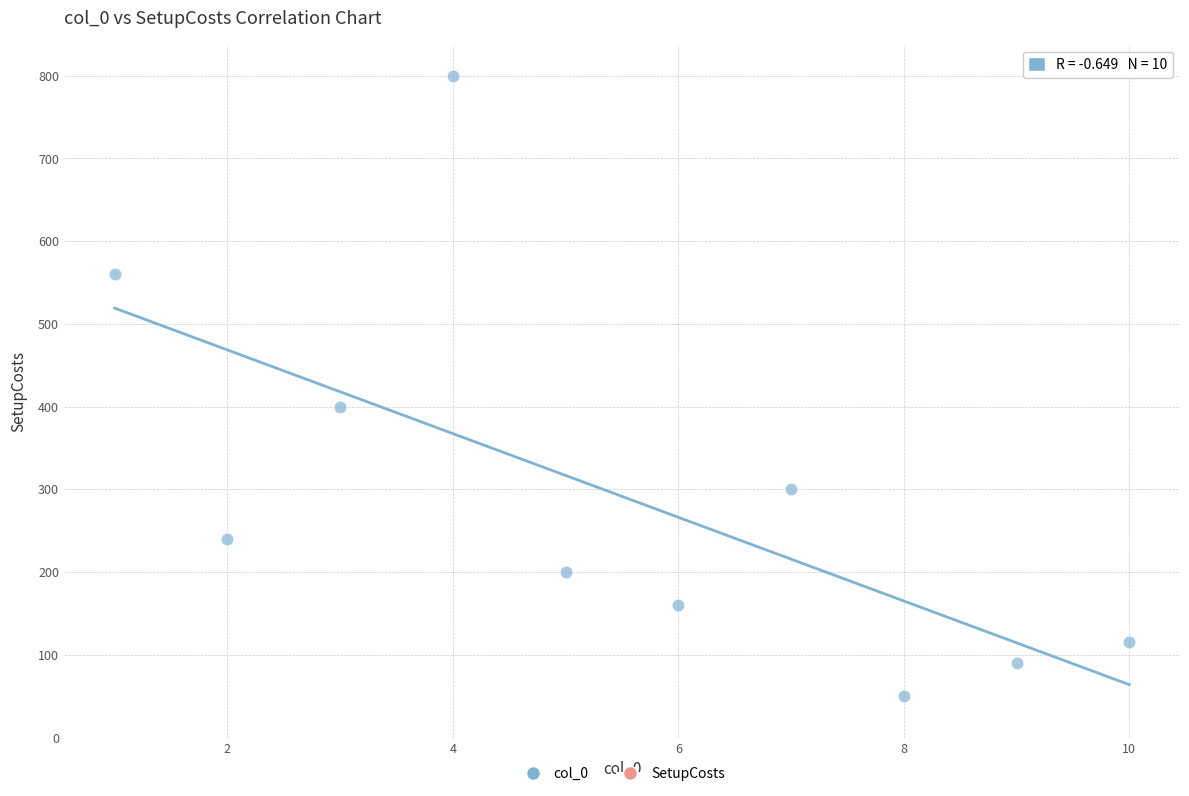

What is the average X value?

6